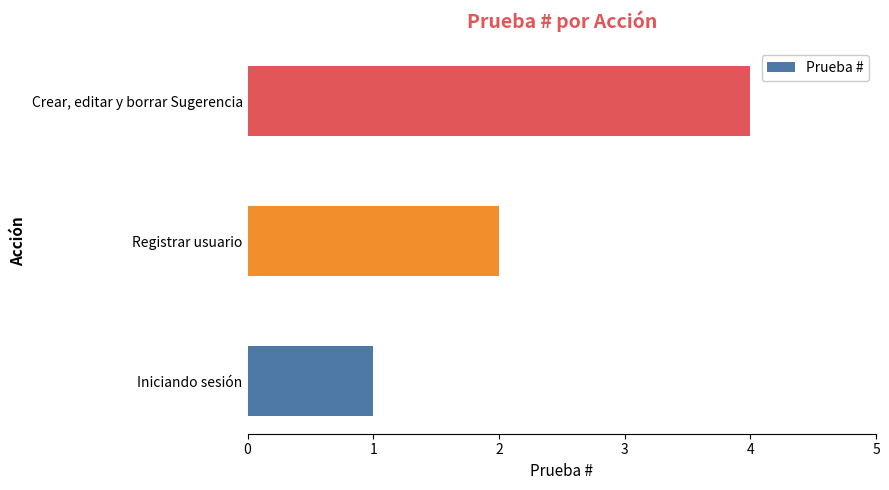

What is the change in value from Registrar usuario to Crear, editar y borrar Sugerencia?

+2